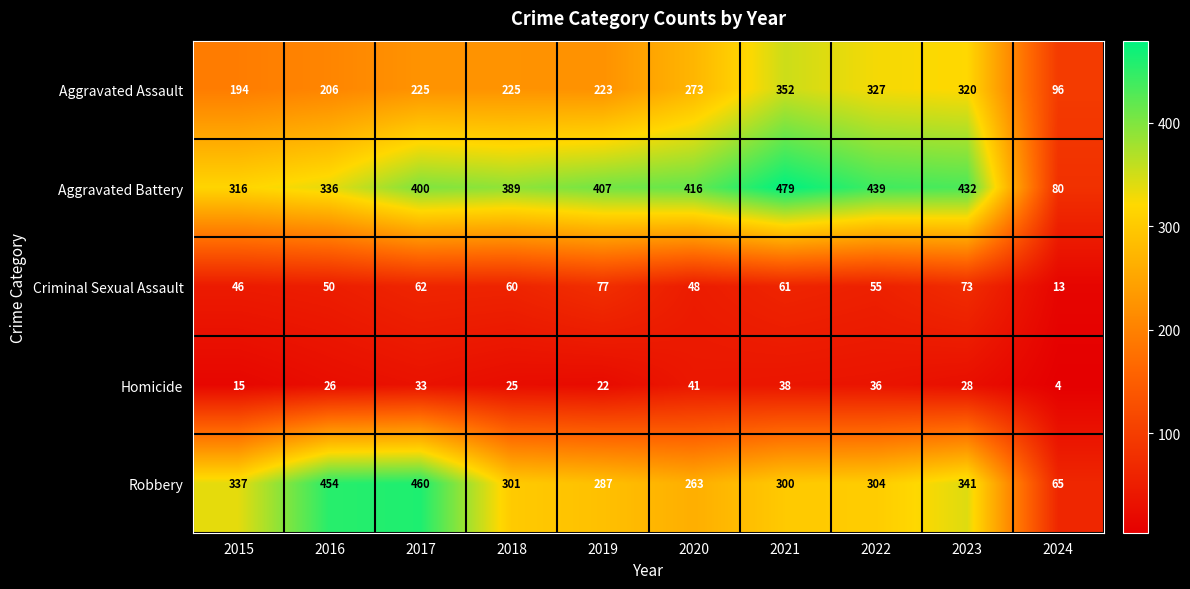

List the series in order of their peak value, highest first.

Aggravated Battery, Robbery, Aggravated Assault, Criminal Sexual Assault, Homicide